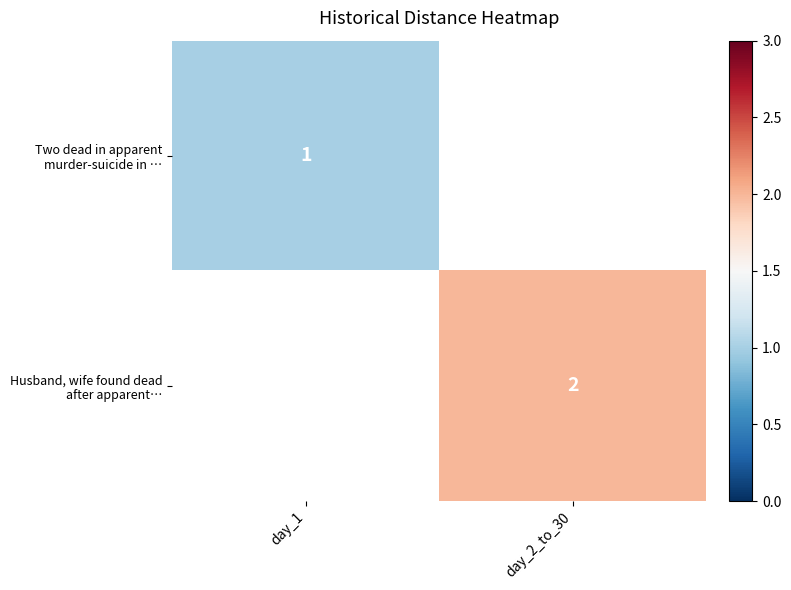

True or false: Two dead in apparent murder-suicide in … has a value of 1.5 at day_1.

False